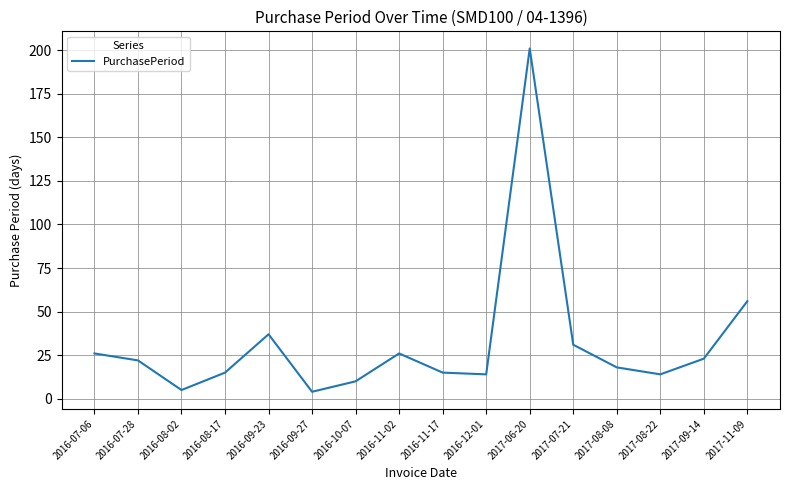

What is the difference between the second highest and minimum values?

52